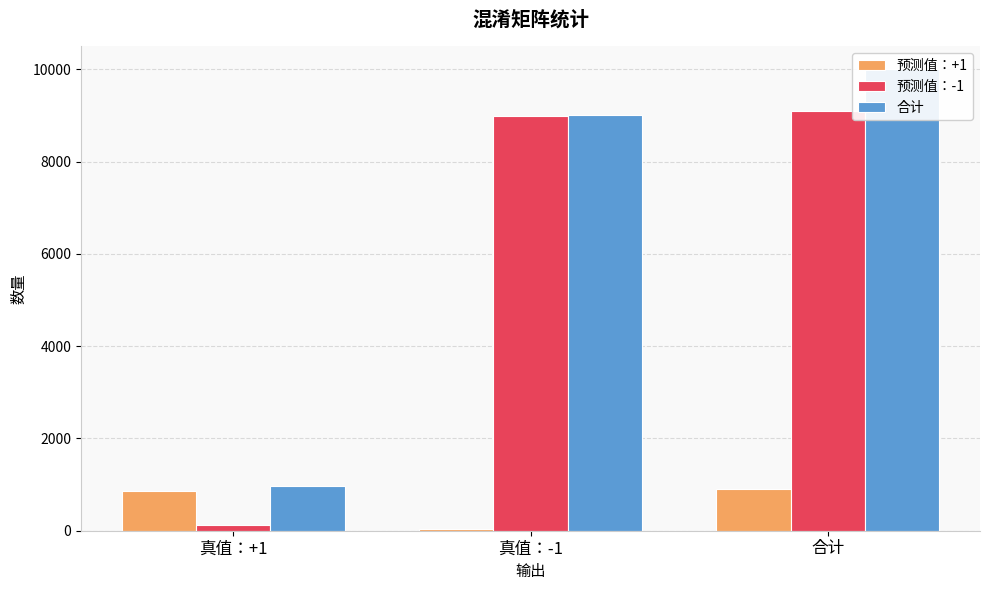

The 合计 series shows 4115 at 真值：-1. True or false?

False